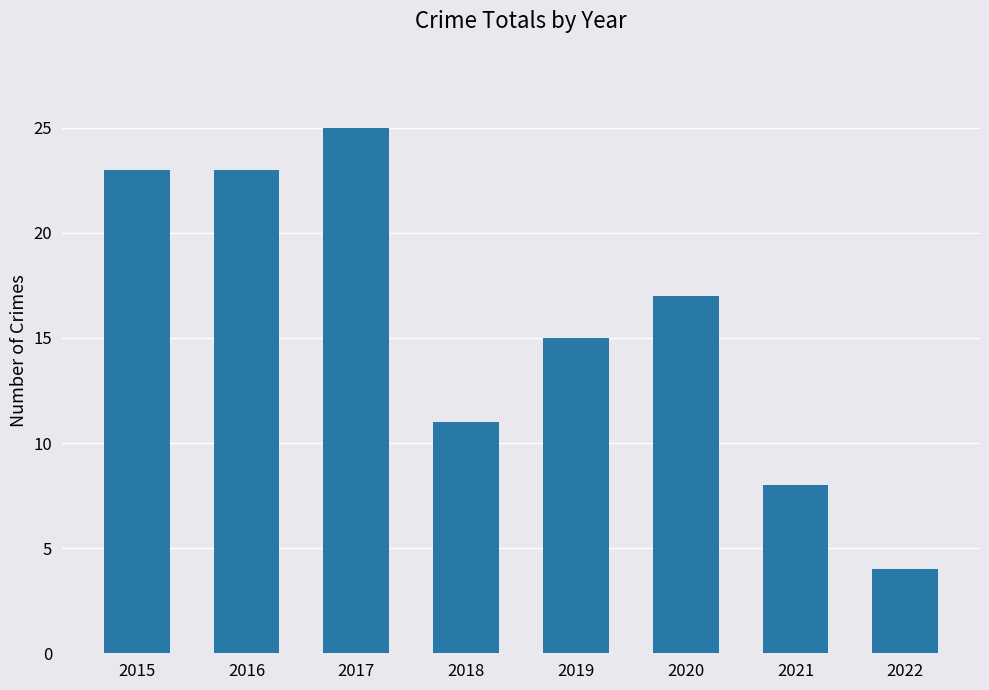

How many data points does each series have?

8